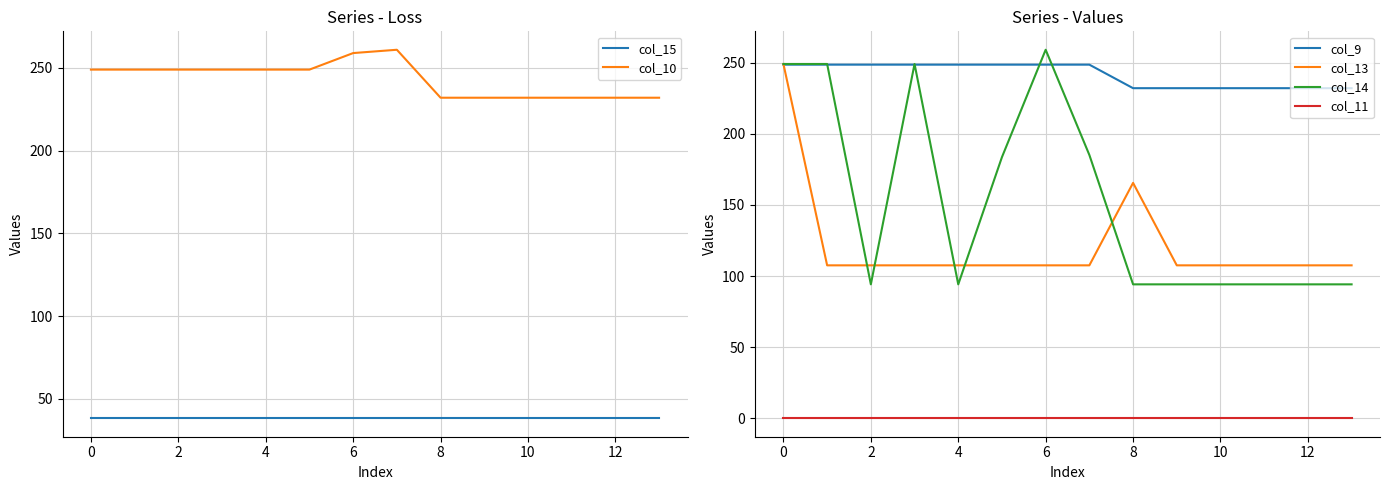

Does the chart display data point markers on the line(s)?

No